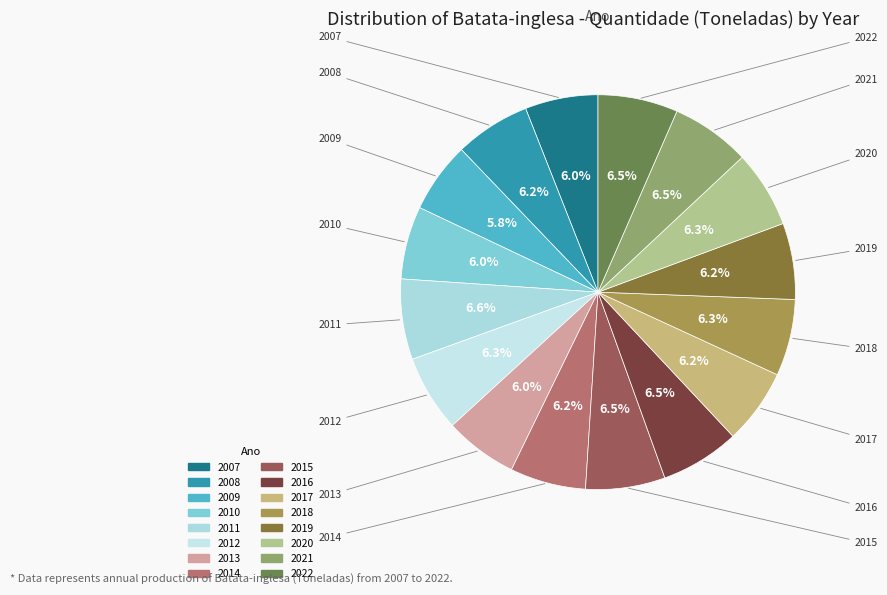

The 2015 slice represents 20% of the pie. True or false?

False